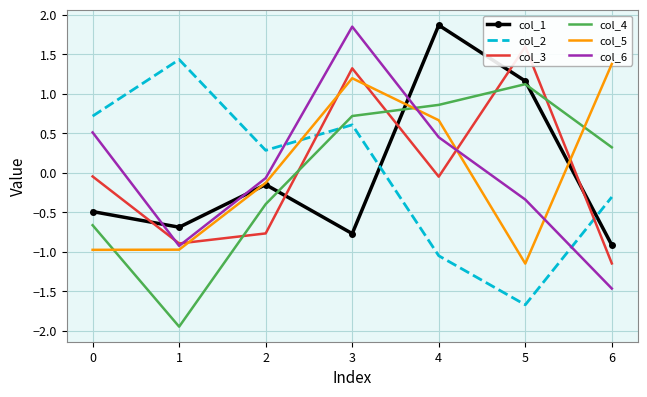

At which category does col_2 reach its first local peak?

1